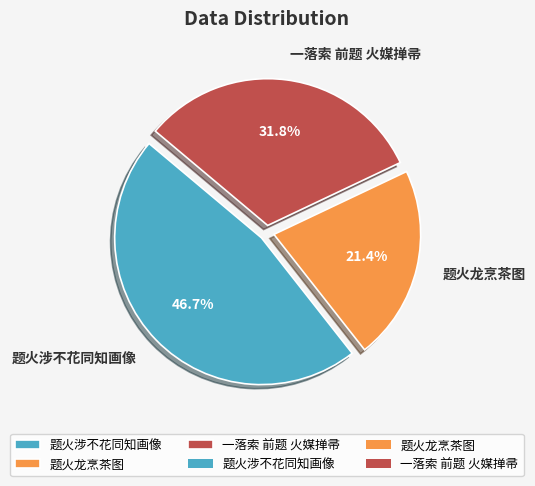

To the nearest percent, what percentage of the pie is 题火龙烹茶图?

21%